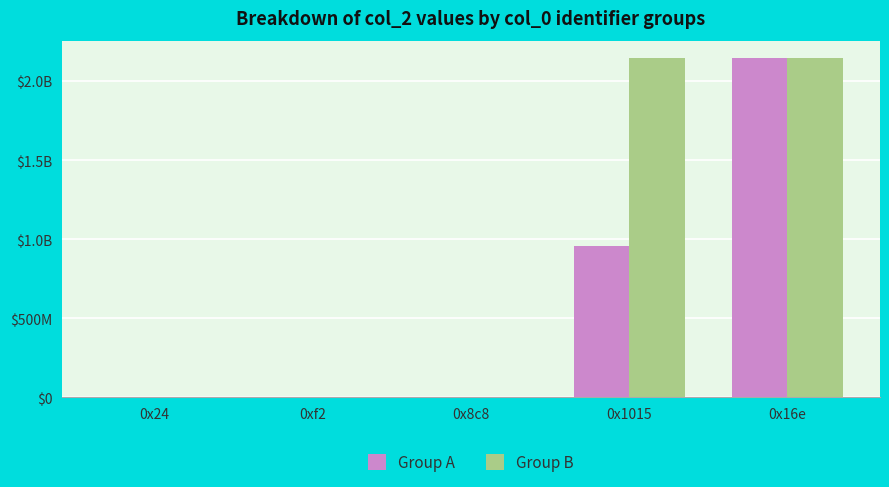

What are all the series names shown in the legend?

Group A, Group B